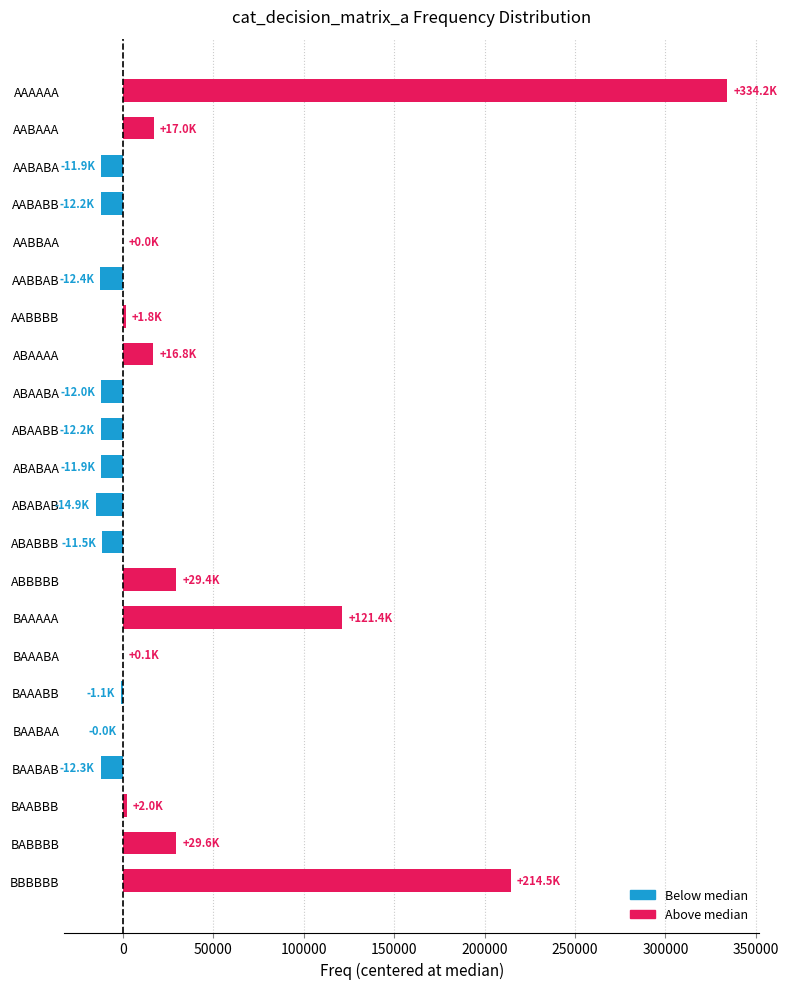

The value at AABAAA is 17021.5. True or false?

True